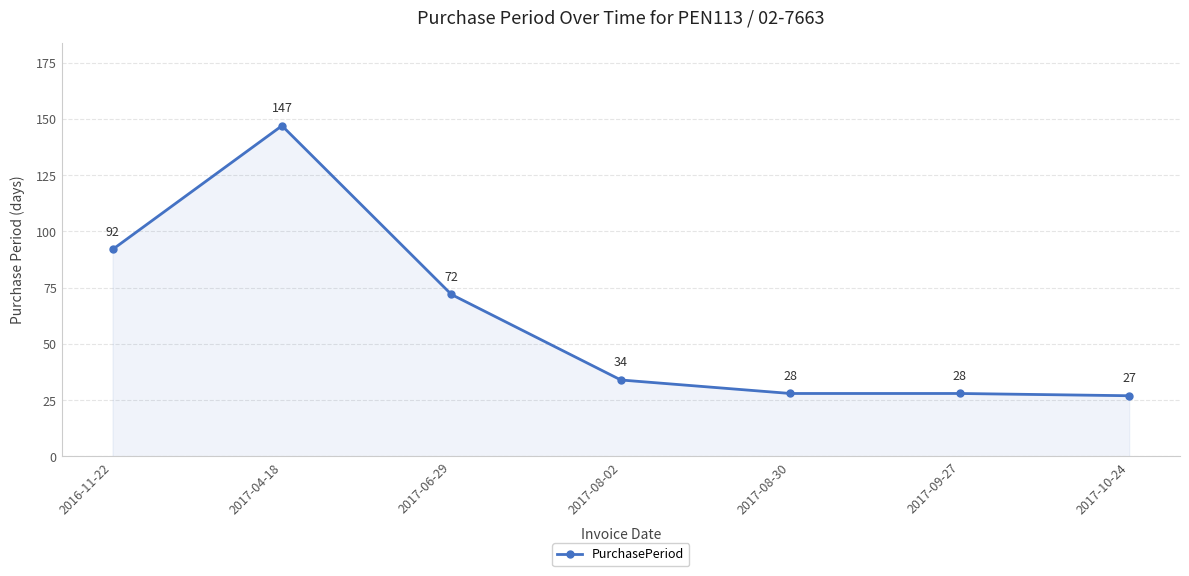

Reading left to right, what are all the values shown in this chart?

92	147	72	34	28	28	27